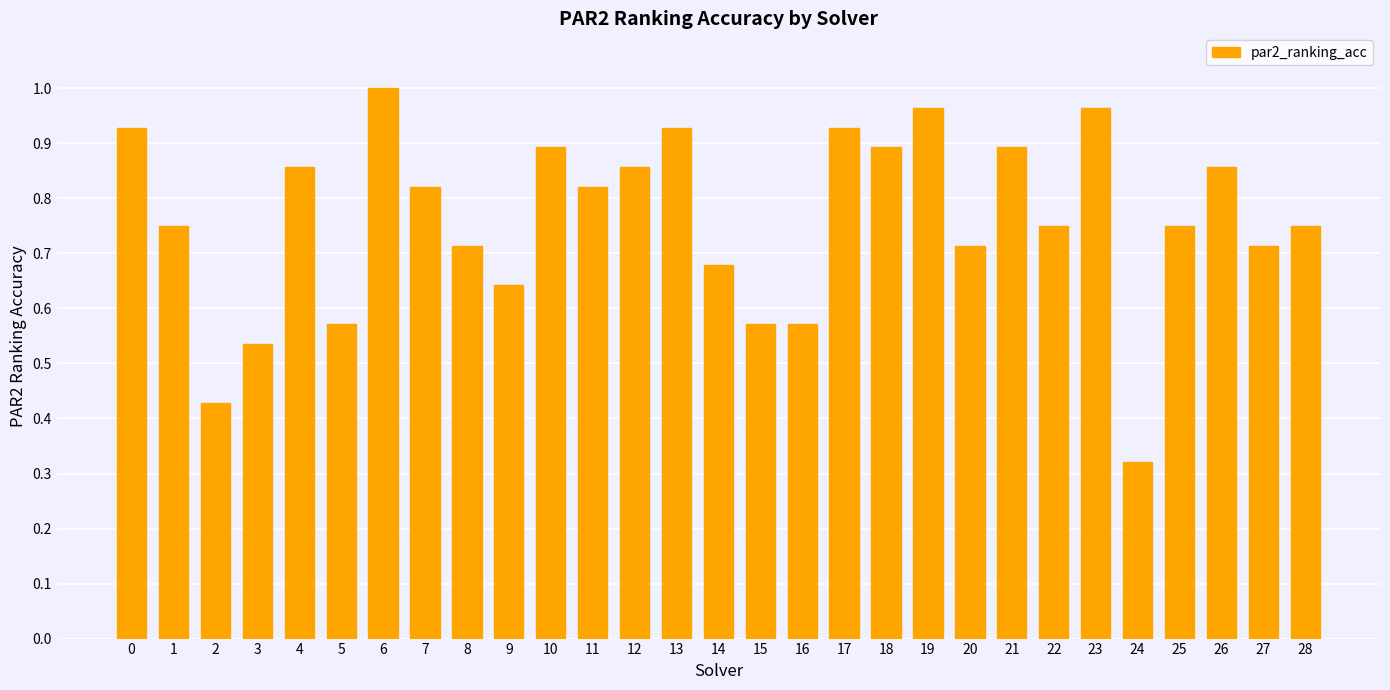

What is the sum of the values at 27 and 6?

1.7